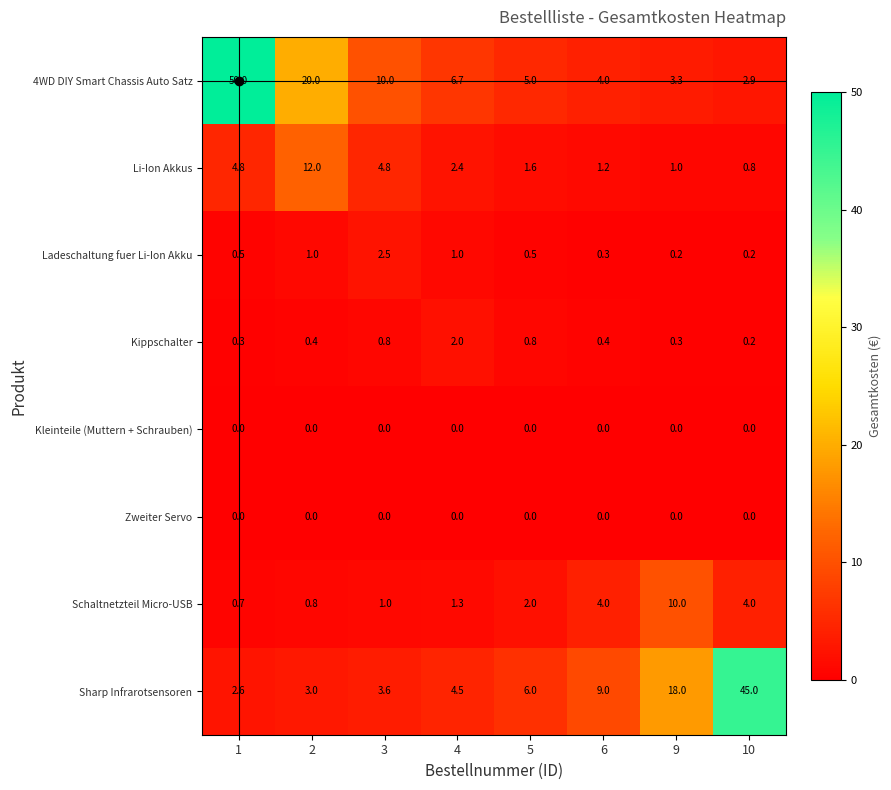

What is the sum of the Kippschalter values at 4 and 5?

2.8